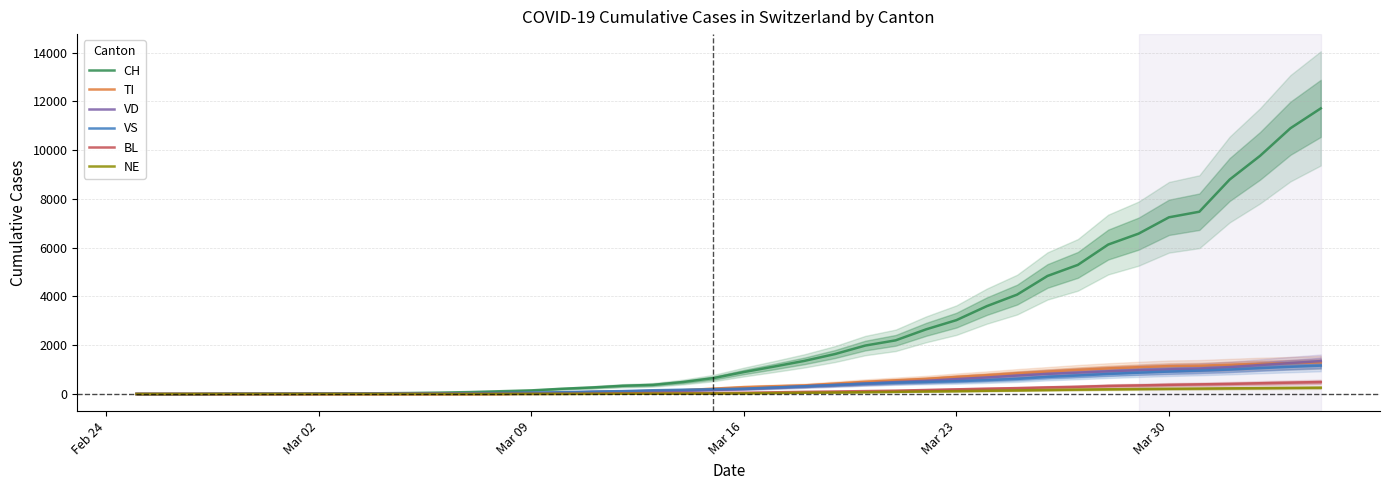

What is the maximum value for VS?

1163